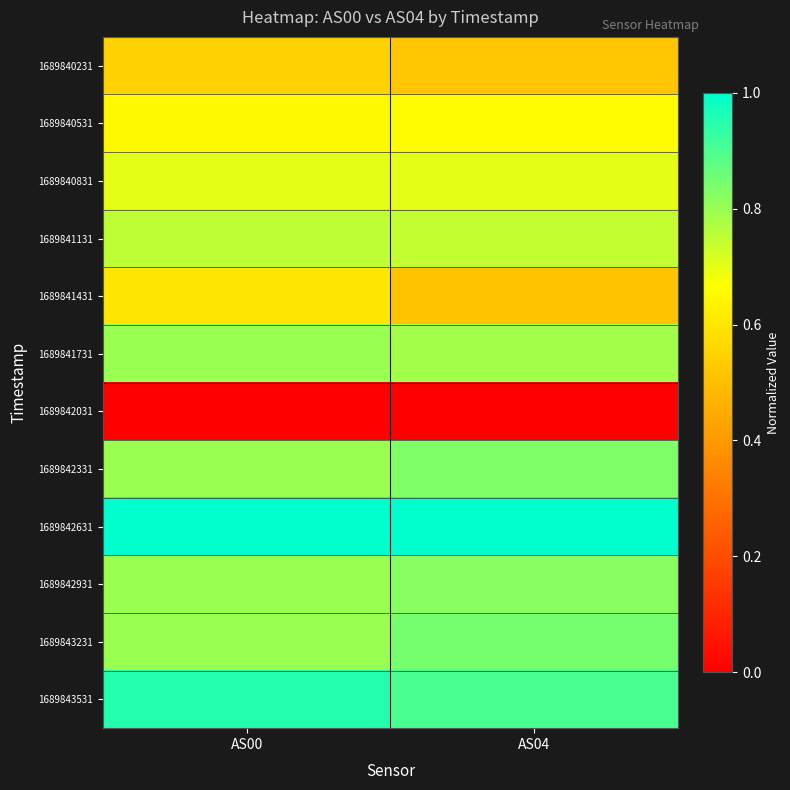

Between AS00 and AS04, which is larger?

AS00